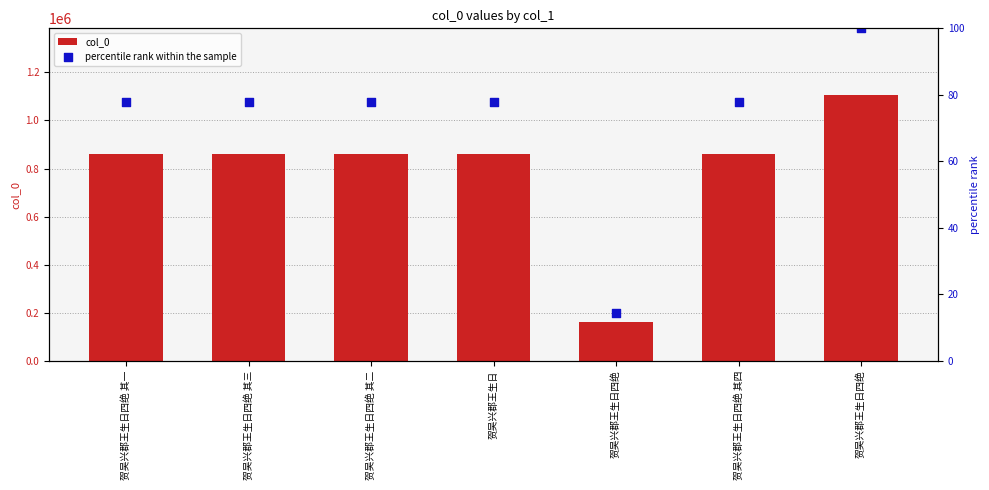

Which series has the largest Y range (max minus min)?

col_0